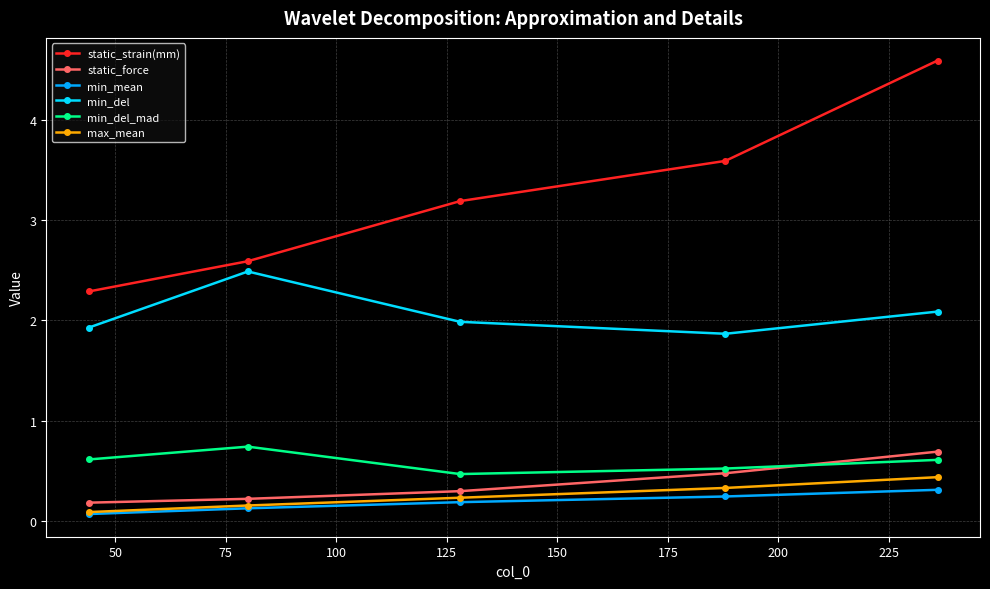

True or false: static_strain(mm) and min_mean cross at least once.

False